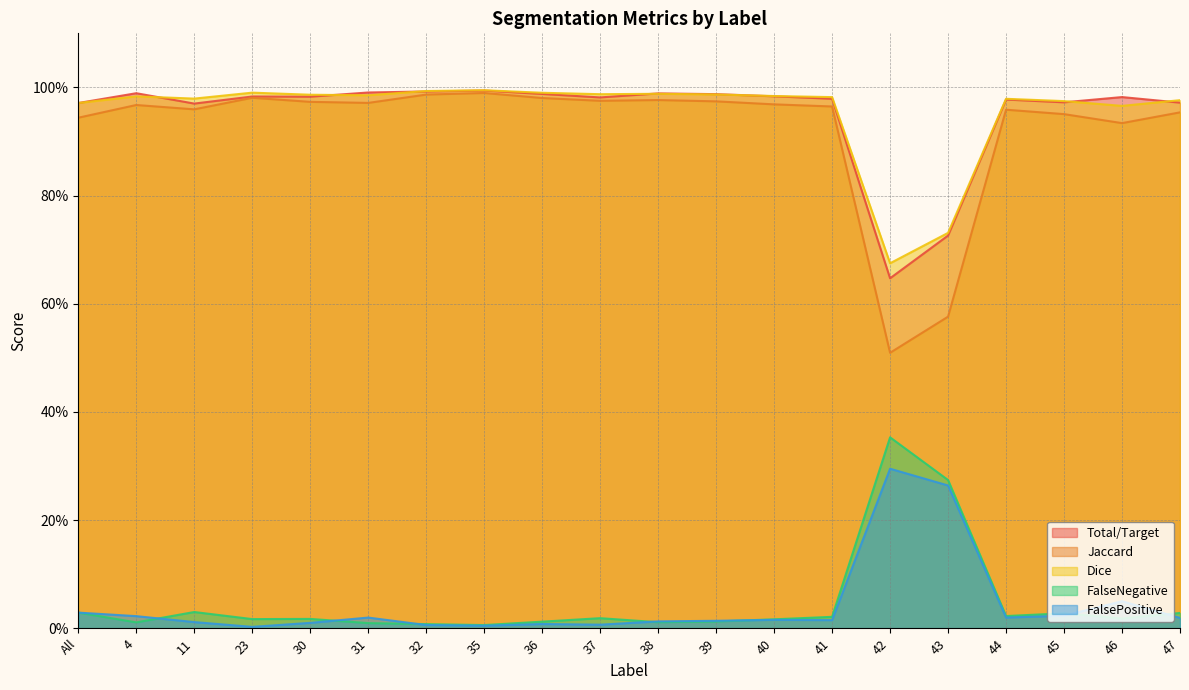

True or false: FalseNegative and Jaccard intersect in this chart.

False